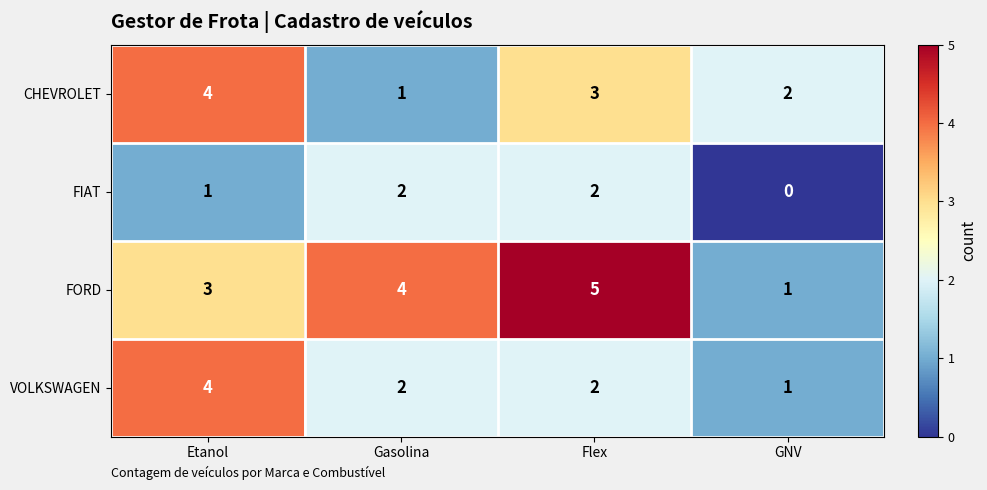

How many categories are shown in the chart?

4